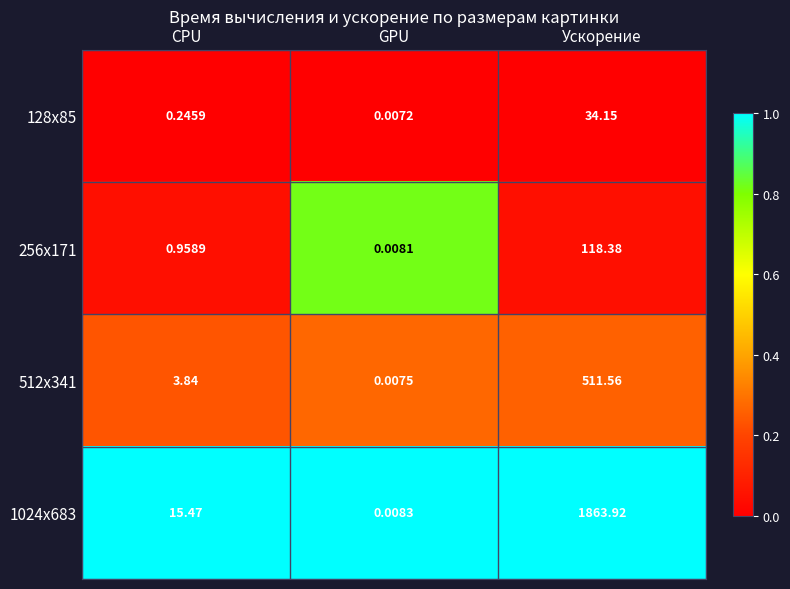

At which label is 128x85 closest to 17?

CPU